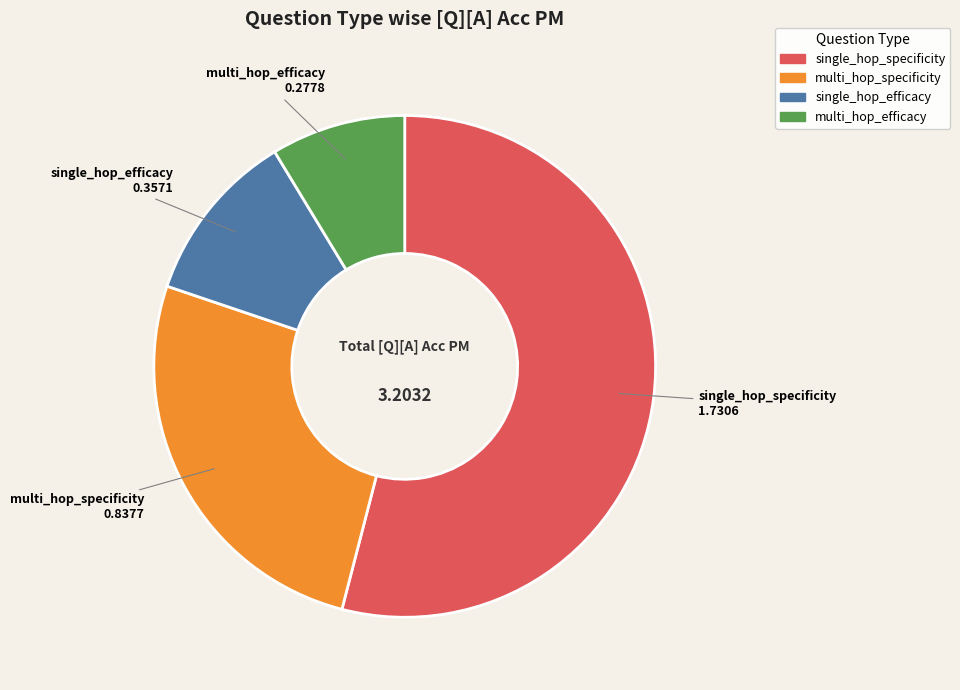

Does single_hop_specificity represent more than half of the total?

Yes